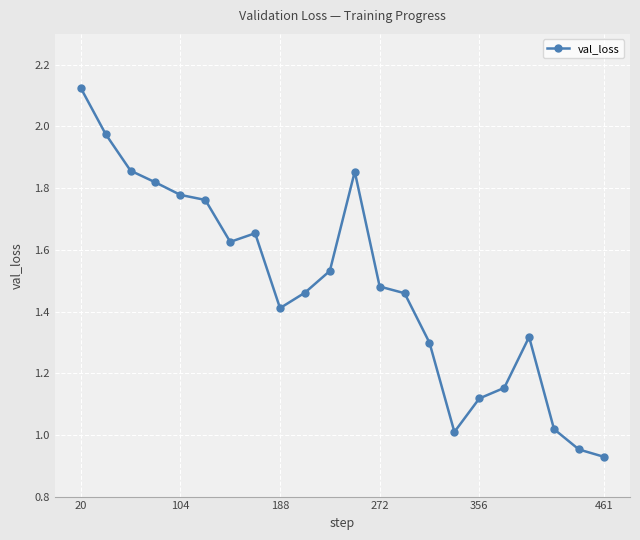

What is the sum of all values?

32.6